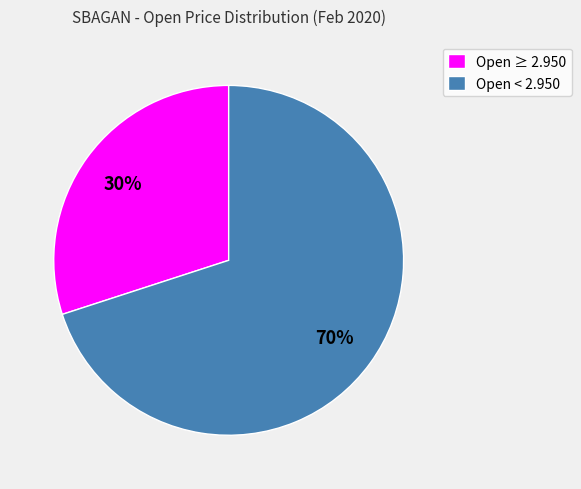

Which slice is the smallest?

Open ≥ 2.950